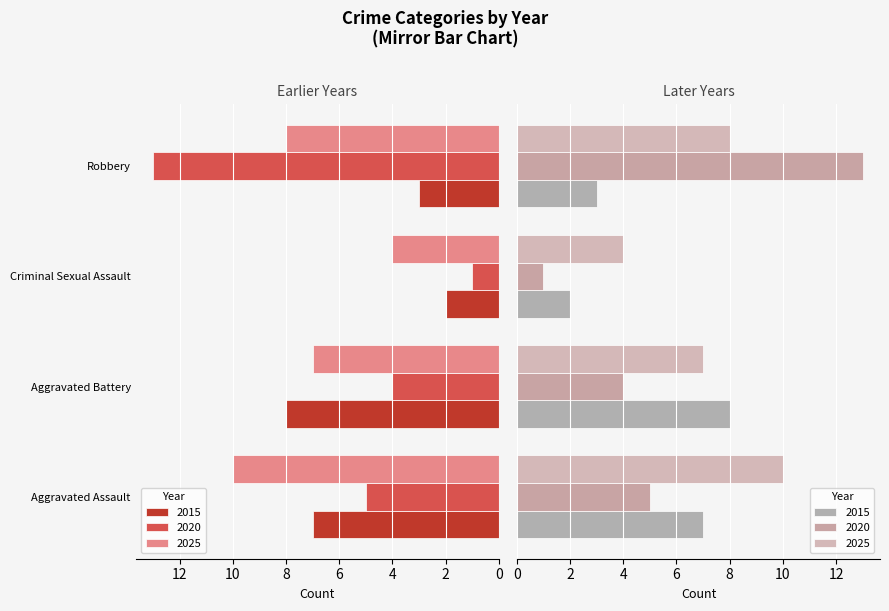

The value of 2020 at Aggravated Assault is 5. True or false?

True